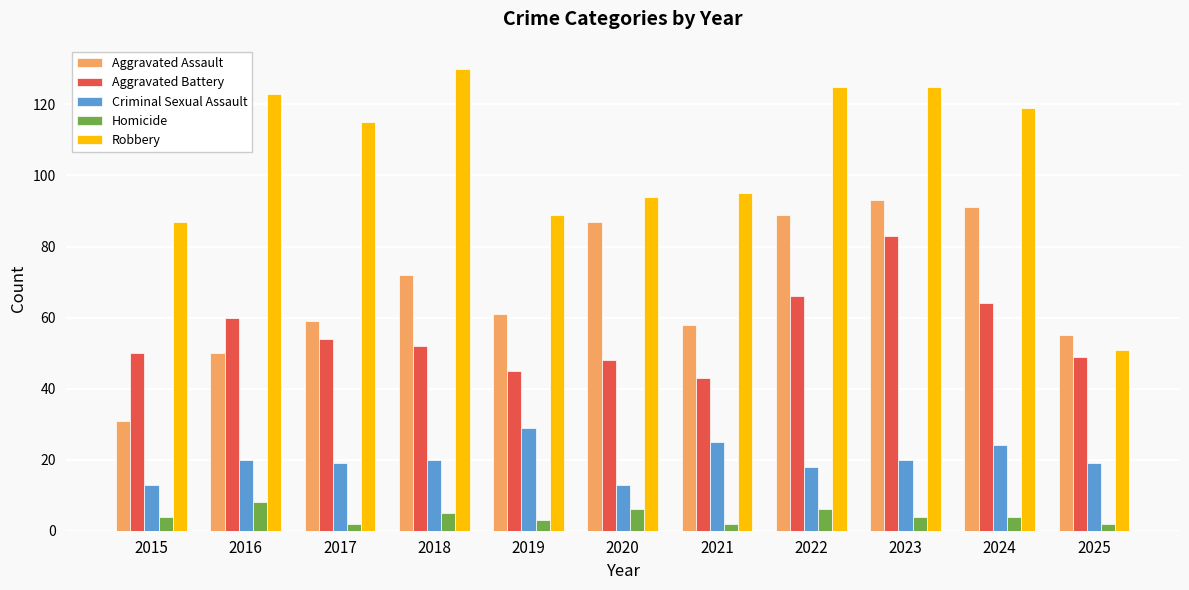

How many distinct data groups are displayed?

5